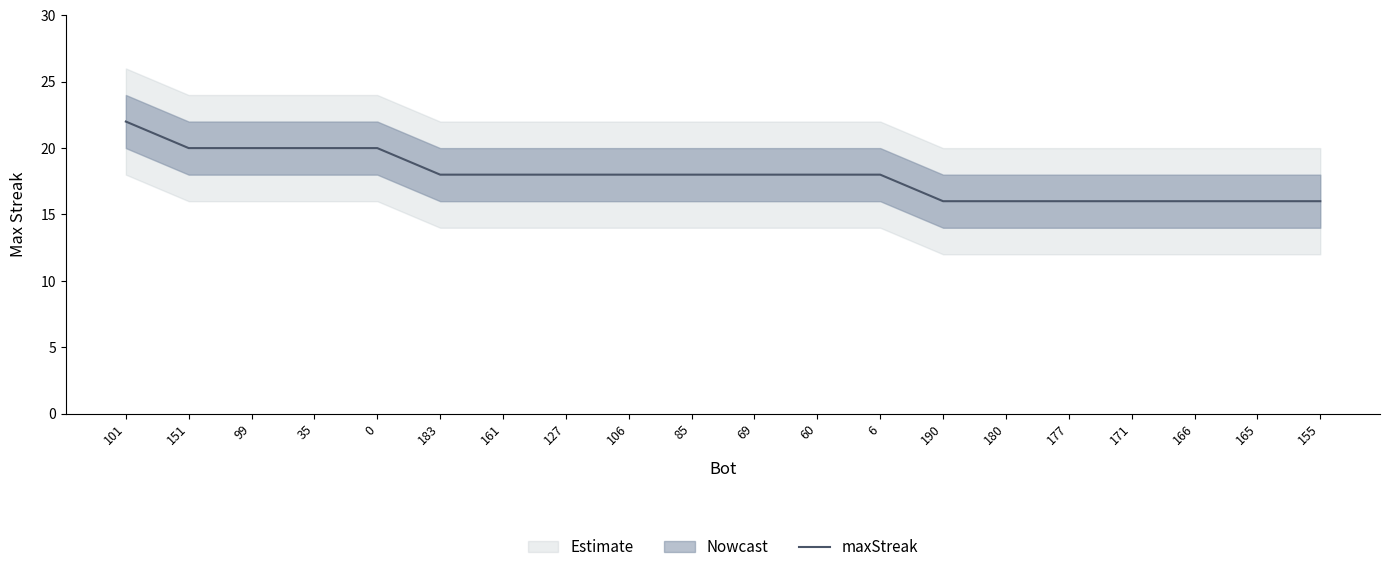

Which has a higher value, 101 or 151?

101